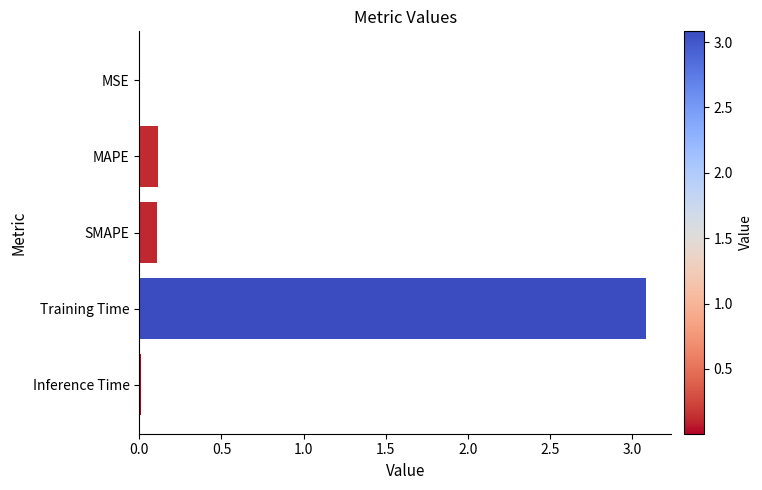

Read the value at Training Time.

3.1